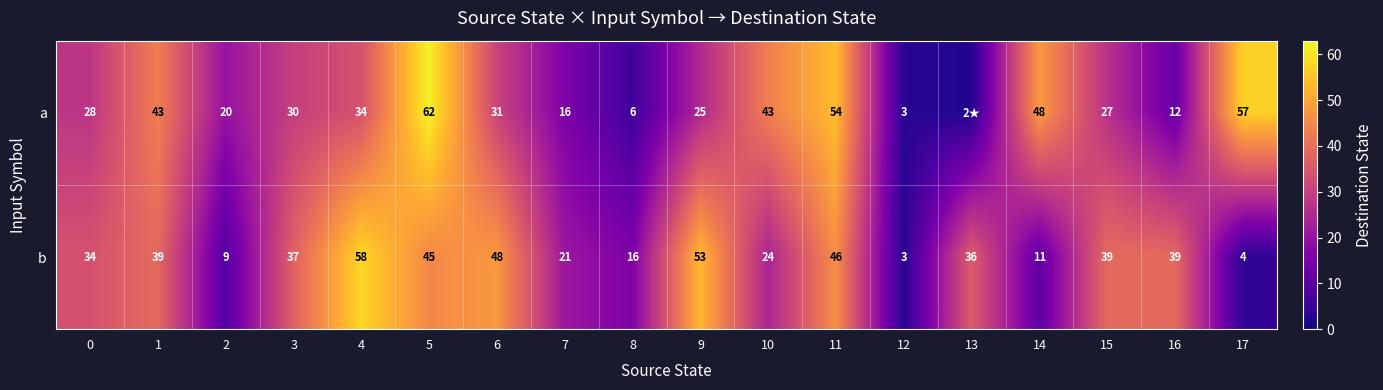

What is the lowest value of the b series?

3